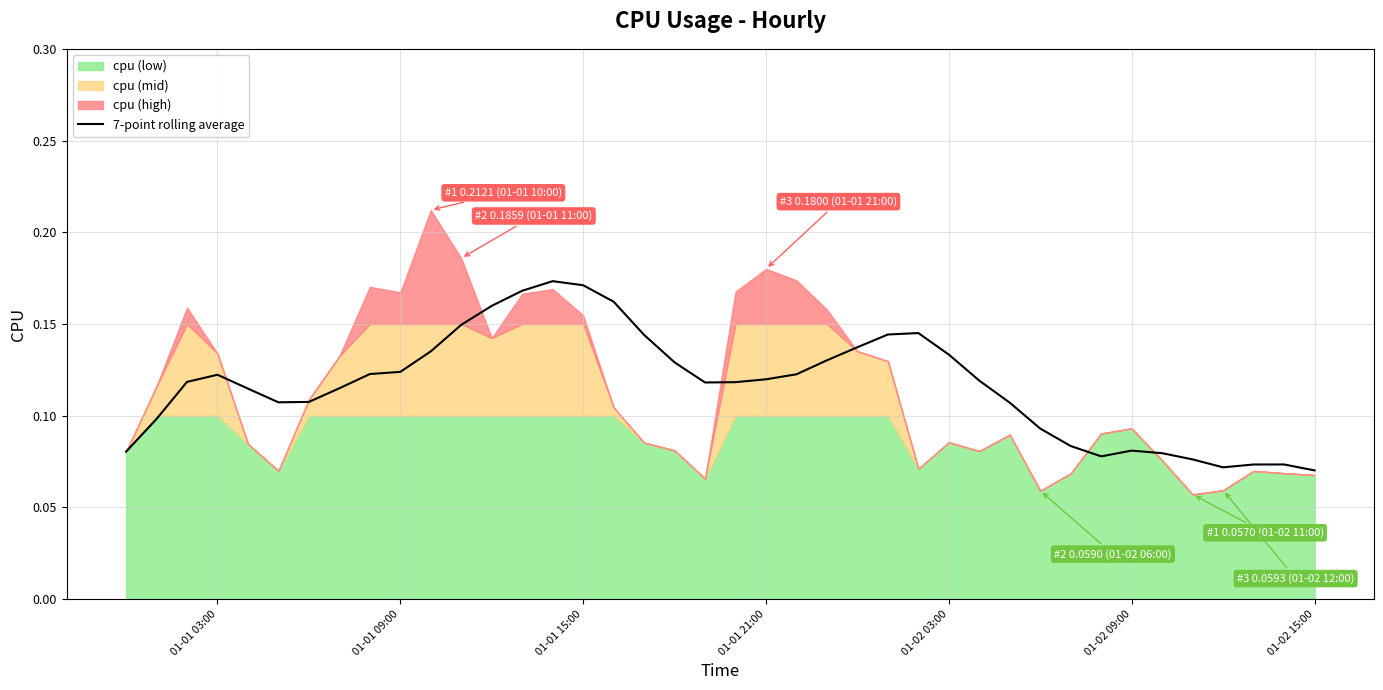

What is the value of the 36th point from the left?

0.1